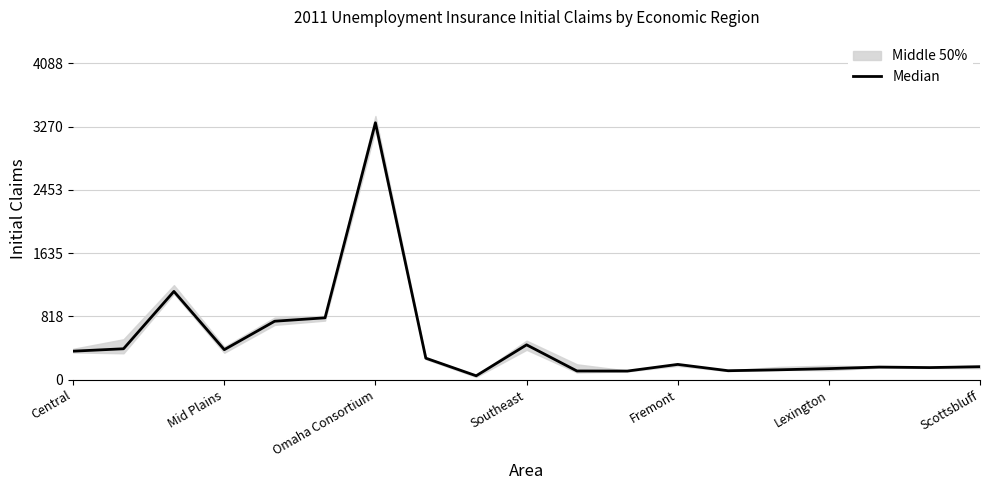

The chart shows a value of 387.5 at Mid Plains. True or false?

True